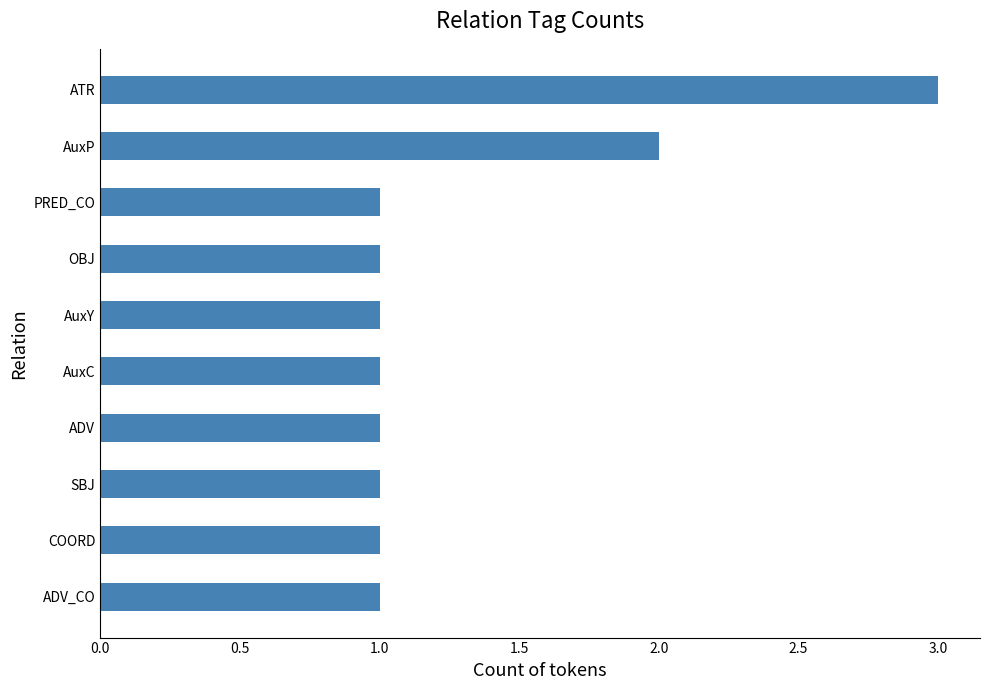

Is it true that the value at PRED_CO is 1?

True